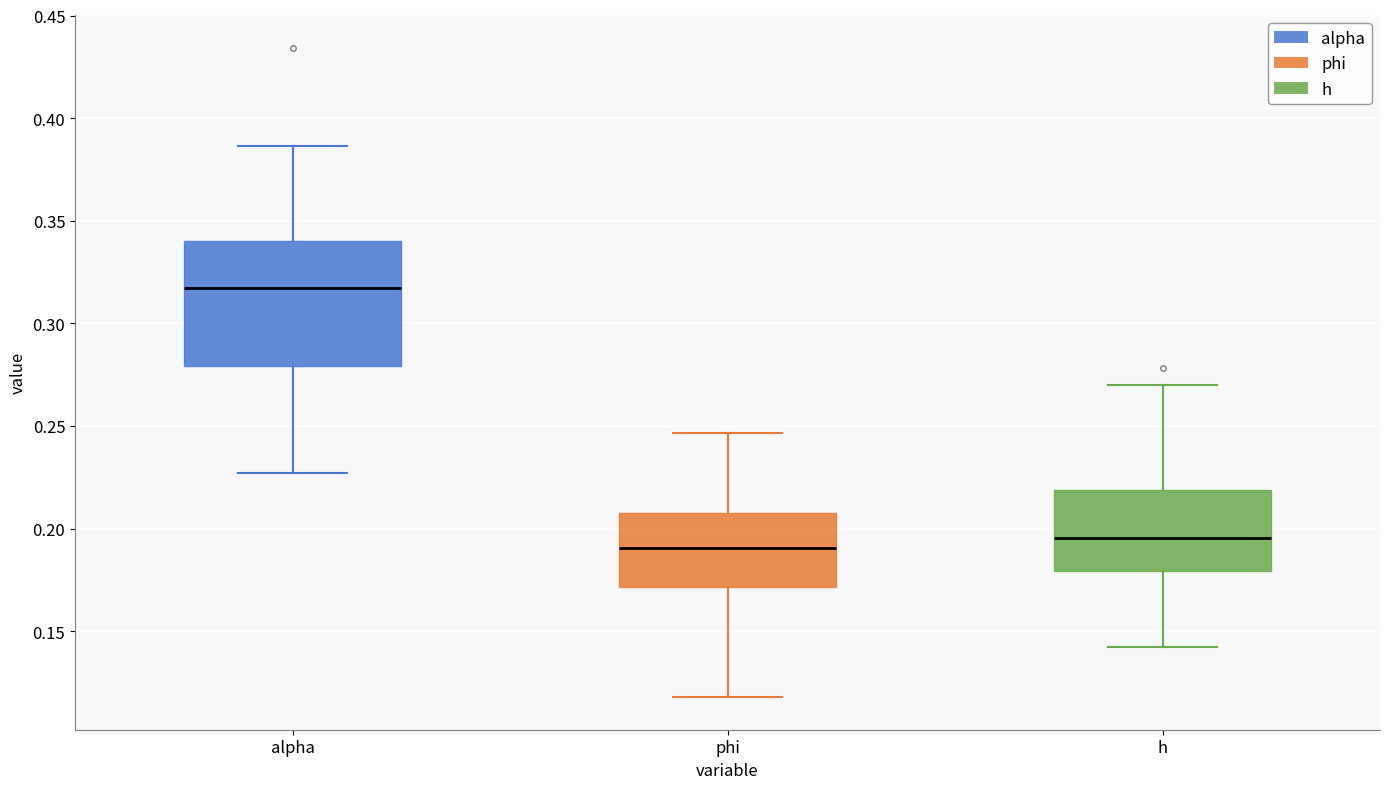

Reading left to right, transcribe this box plot: for each box, give where its median line is, the range the box spans, and where its two whiskers end, as read against the y-axis. The values are not printed on the chart, so give them approximately, as read against the axis.

alpha: median 0.315, box 0.280 to 0.340, whiskers 0.225 to 0.385
phi: median 0.190, box 0.170 to 0.210, whiskers 0.120 to 0.245
h: median 0.195, box 0.180 to 0.220, whiskers 0.140 to 0.270